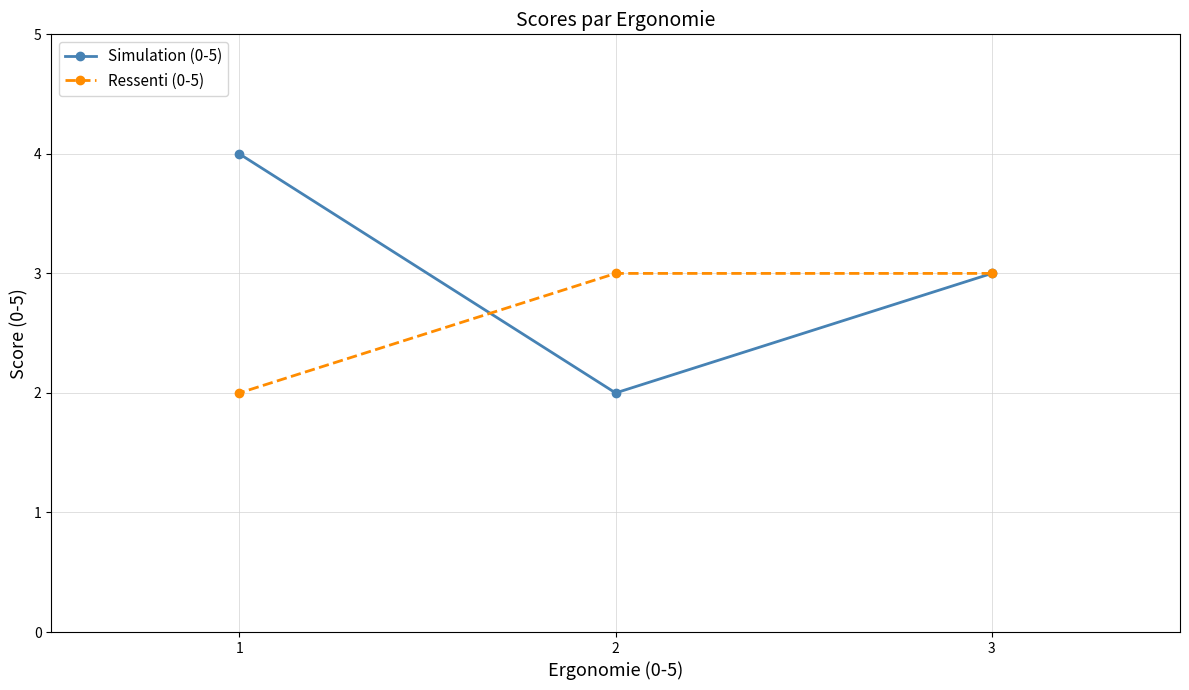

Rank the categories by Simulation (0-5) value from lowest to highest.

2, 3, 1